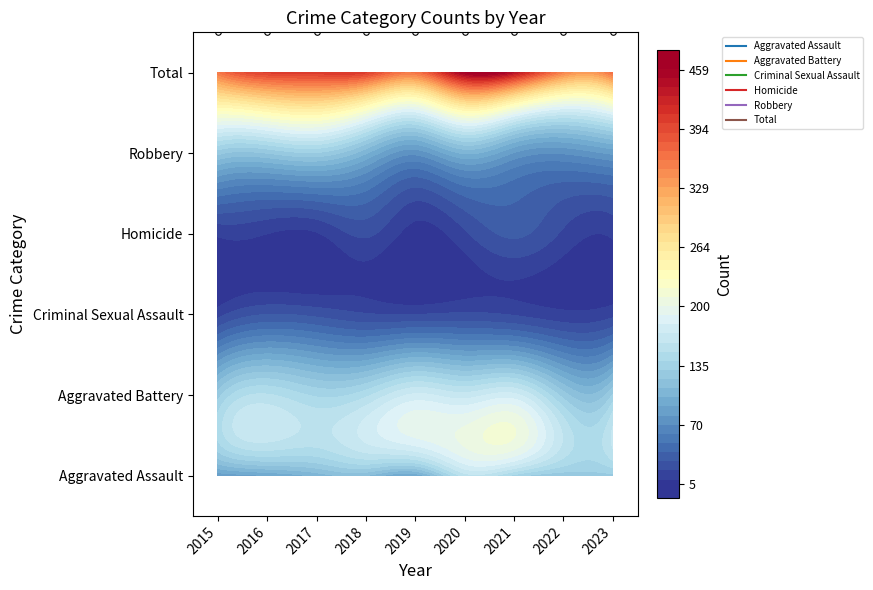

Which series has the largest total across all categories?

Total